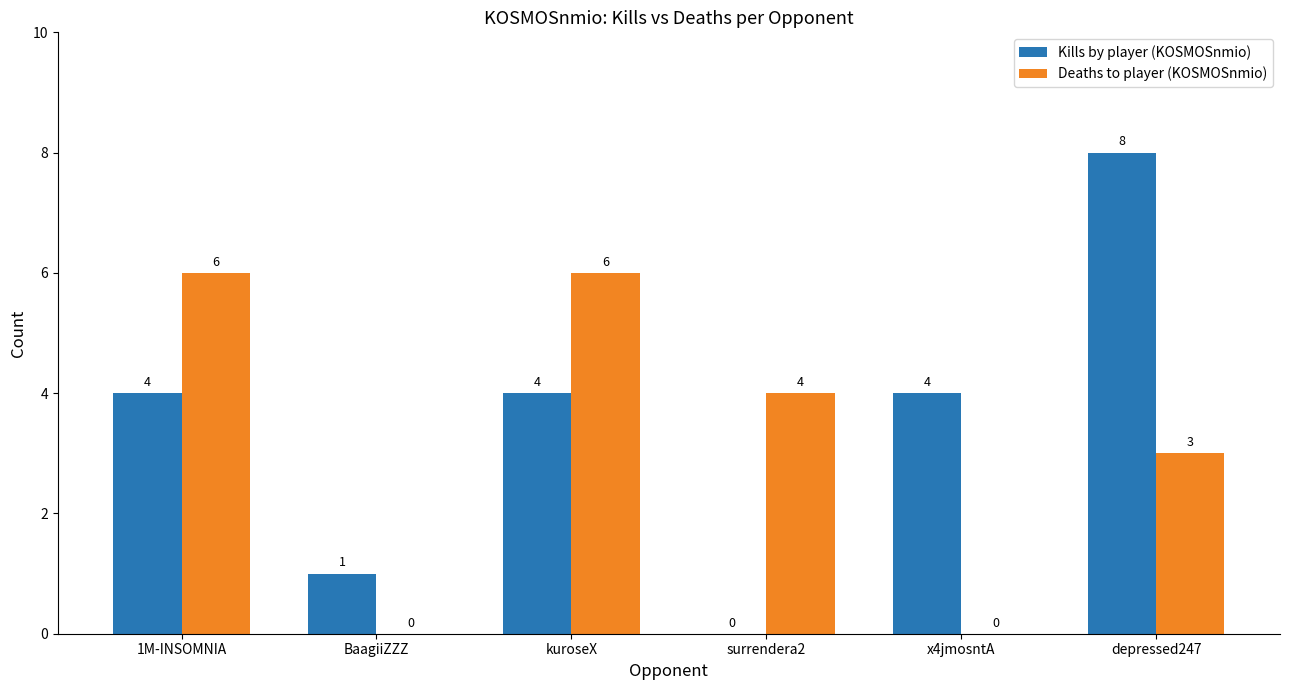

Reading left to right, what are all the values shown in this chart?

Kills by player (KOSMOSnmio): 4	1	4	0	4	8
Deaths to player (KOSMOSnmio): 6	0	6	4	0	3